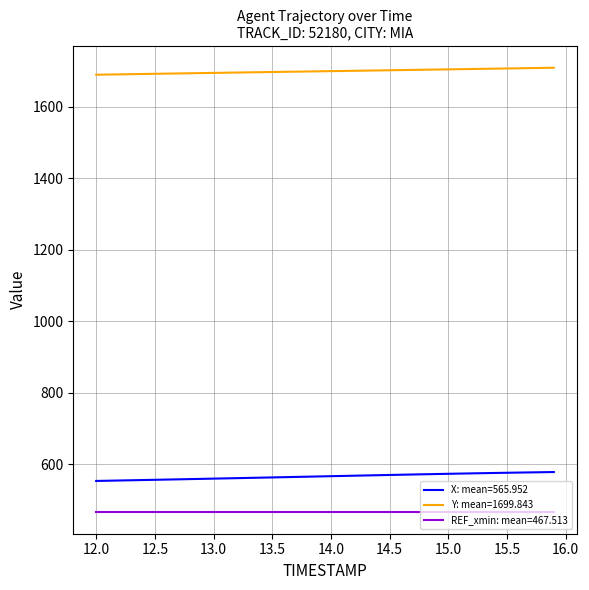

Which series has the largest total across all categories?

Y: mean=1699.843